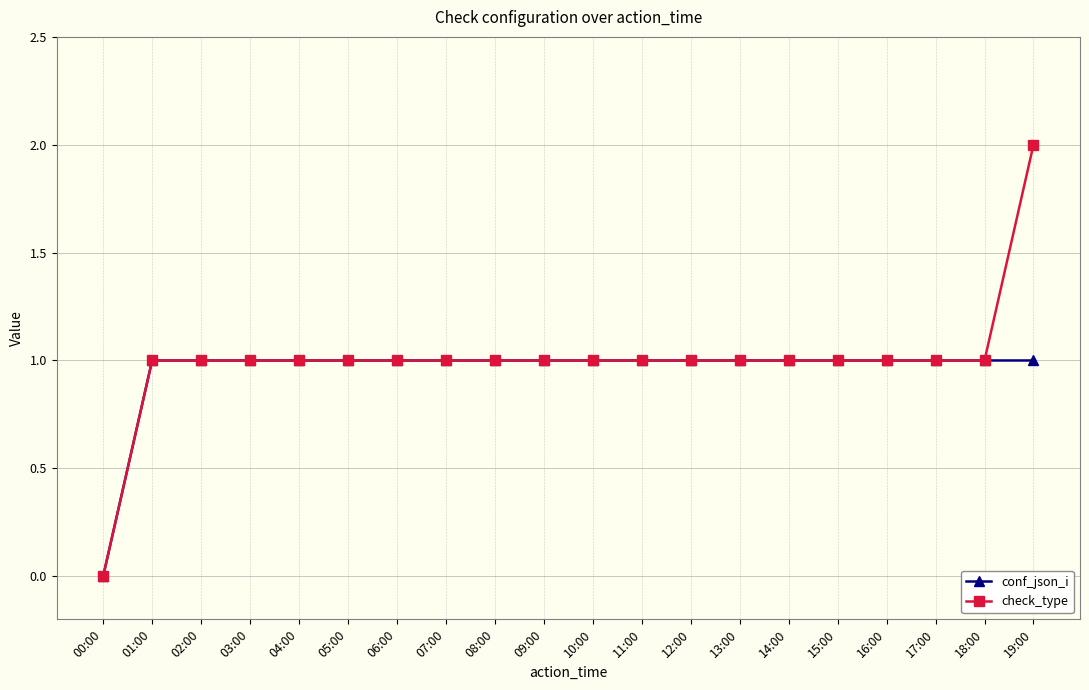

Which series has the largest range (max minus min)?

check_type